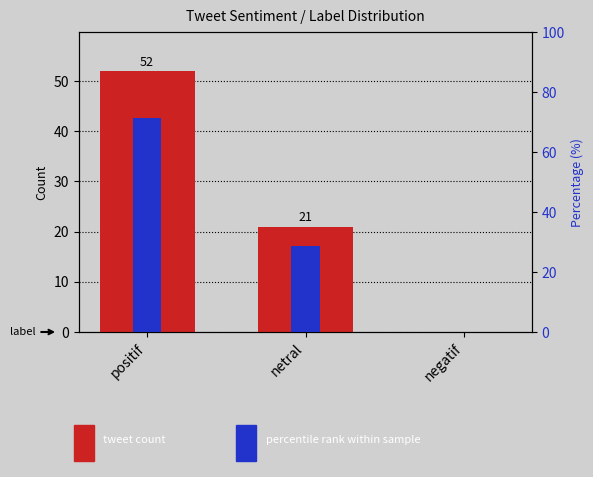

What is the average value of the tweet count series?

24.3